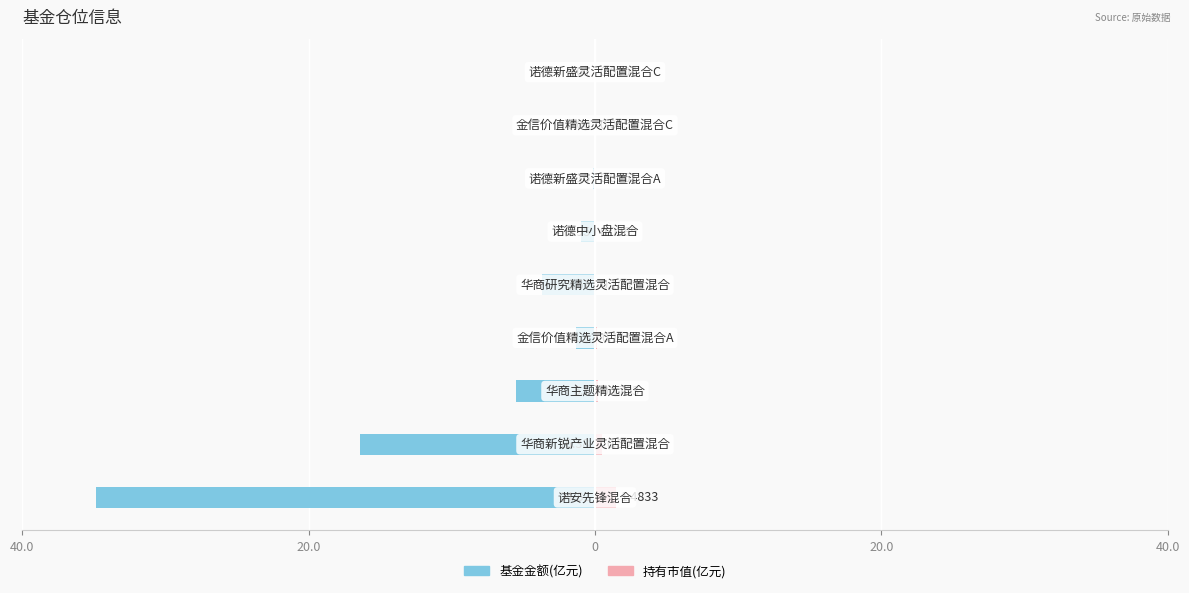

Rank the series by their maximum value, from lowest to highest.

基金金额, 持有市值(亿元)